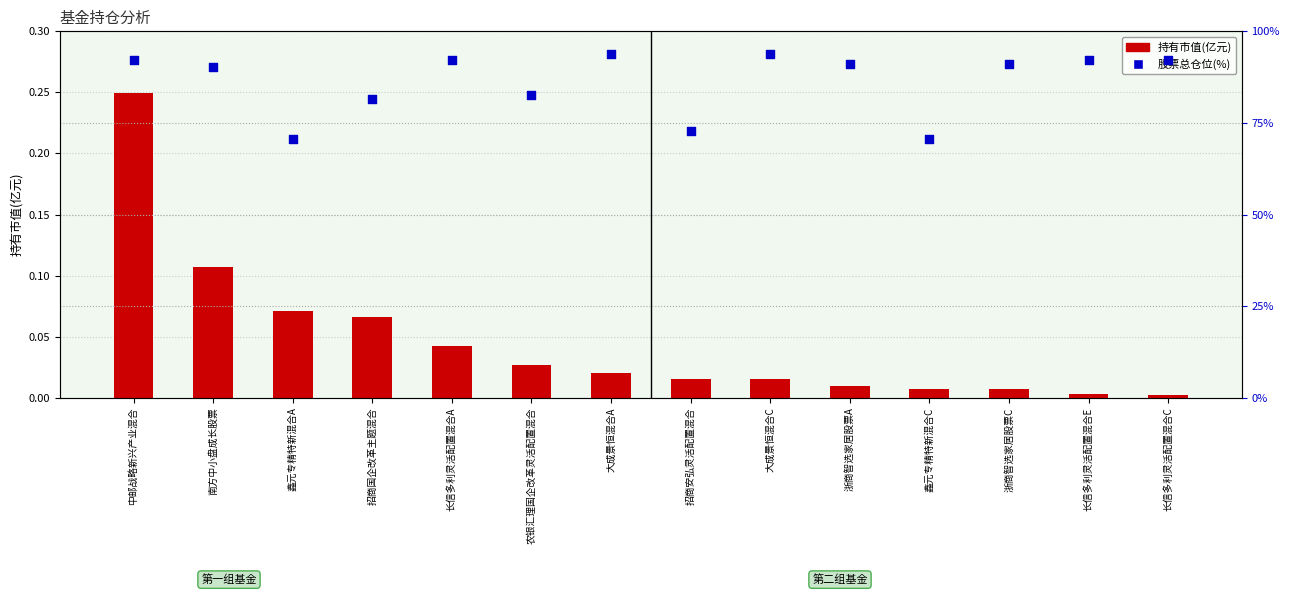

Which series reaches the maximum Y coordinate?

股票总仓位(%)